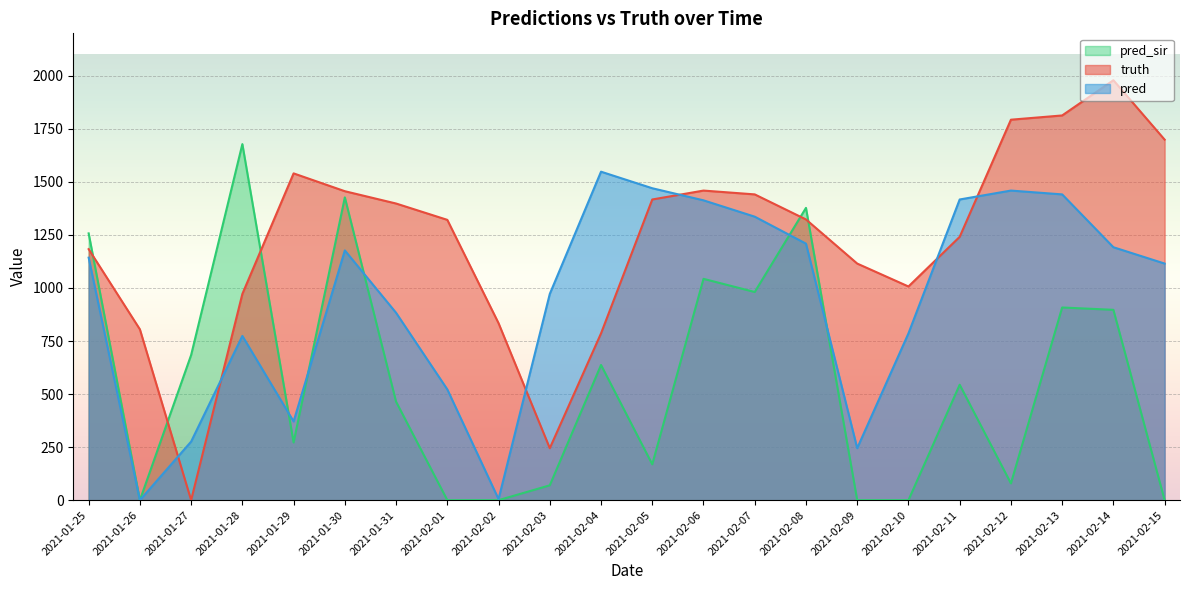

True or false: pred and pred_sir cross at least once.

True